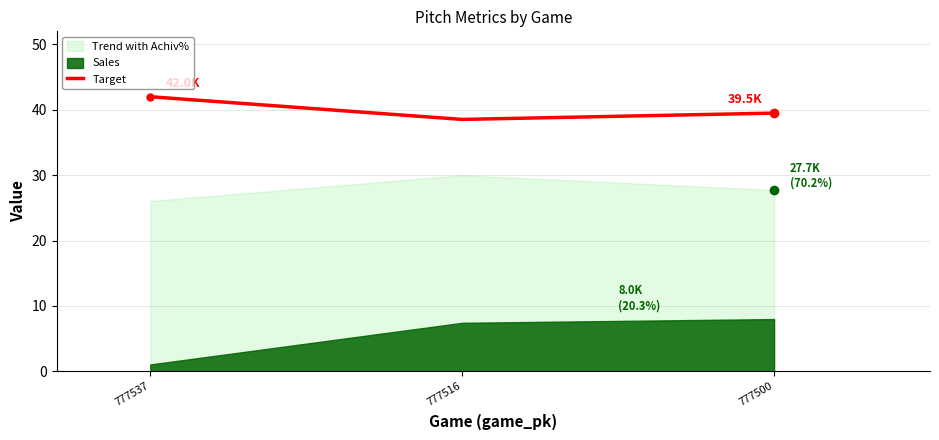

What is the difference between the maximum and minimum values?

3.5